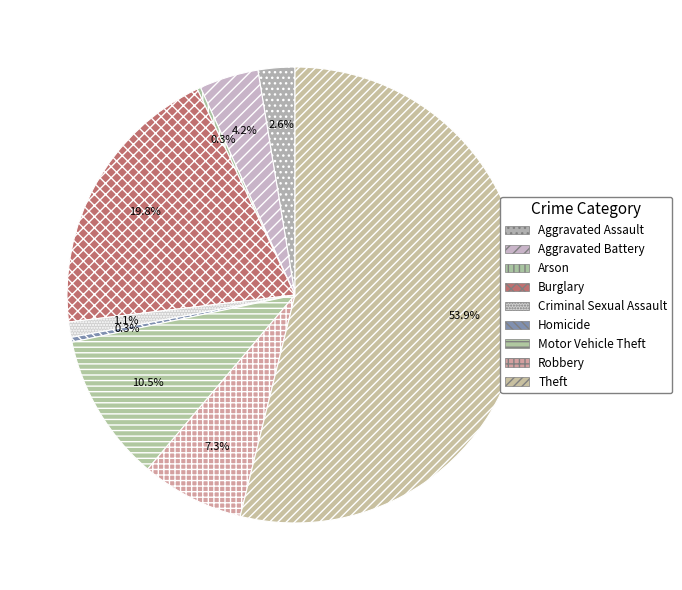

What is the majority slice?

Theft